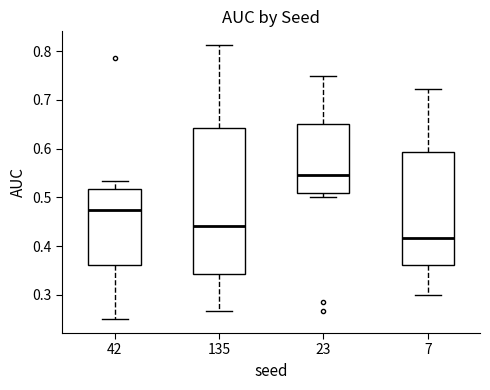

Where does the median line of the box at x = 7 sit on the y-axis? The values are not printed on the chart, so give them approximately, as read against the axis.

0.42